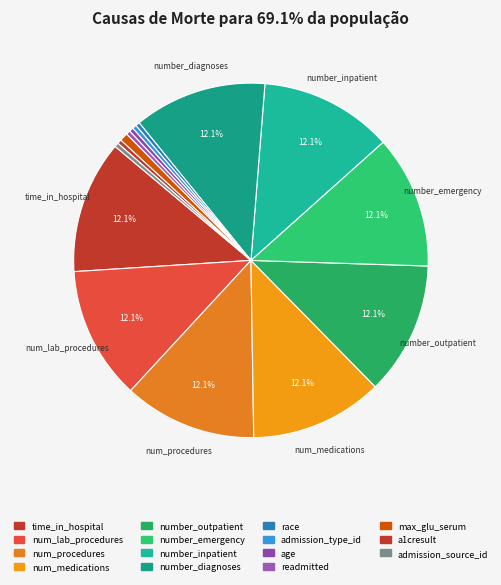

Count the number of slices in the pie.

15